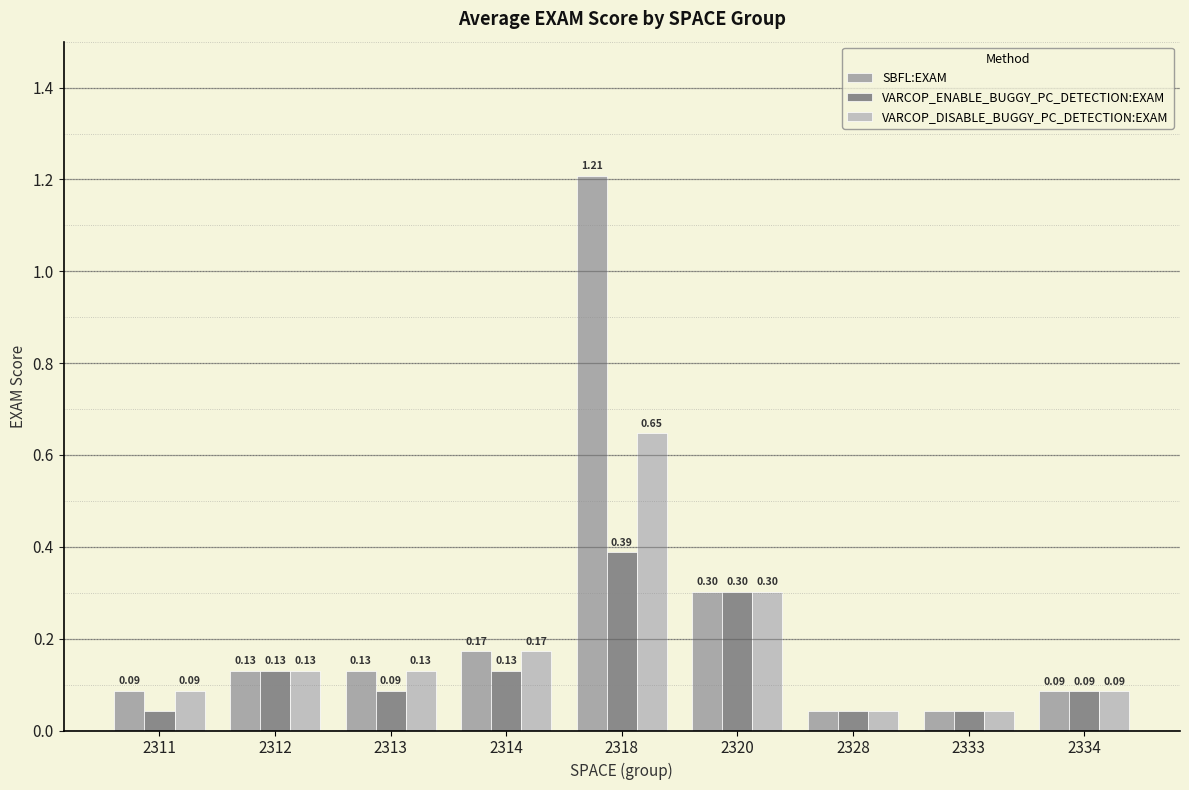

How many distinct data groups are displayed?

3